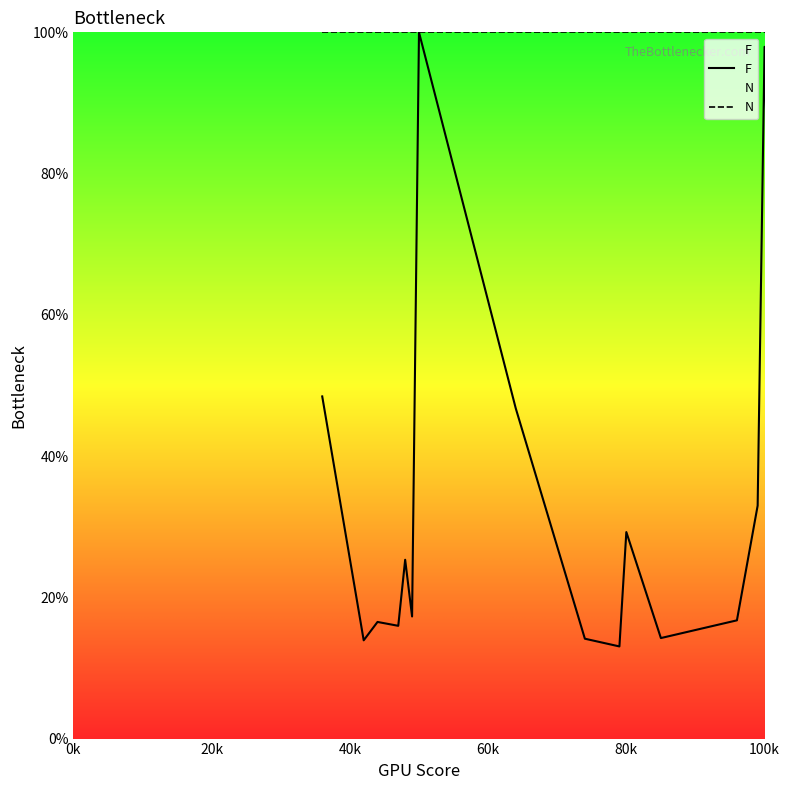

List the series in order of their peak value, lowest first.

F, N